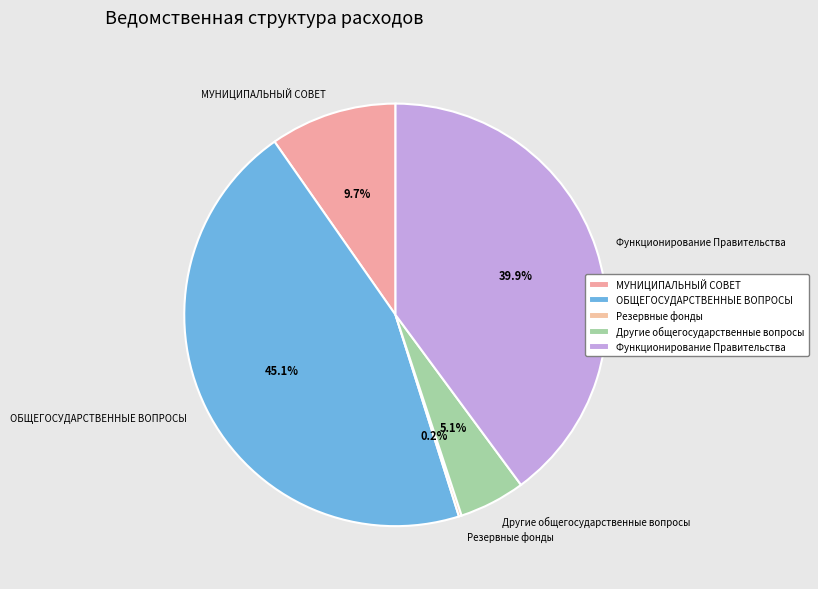

Which has a higher value, Функционирование Правительства or Другие общегосударственные вопросы?

Функционирование Правительства